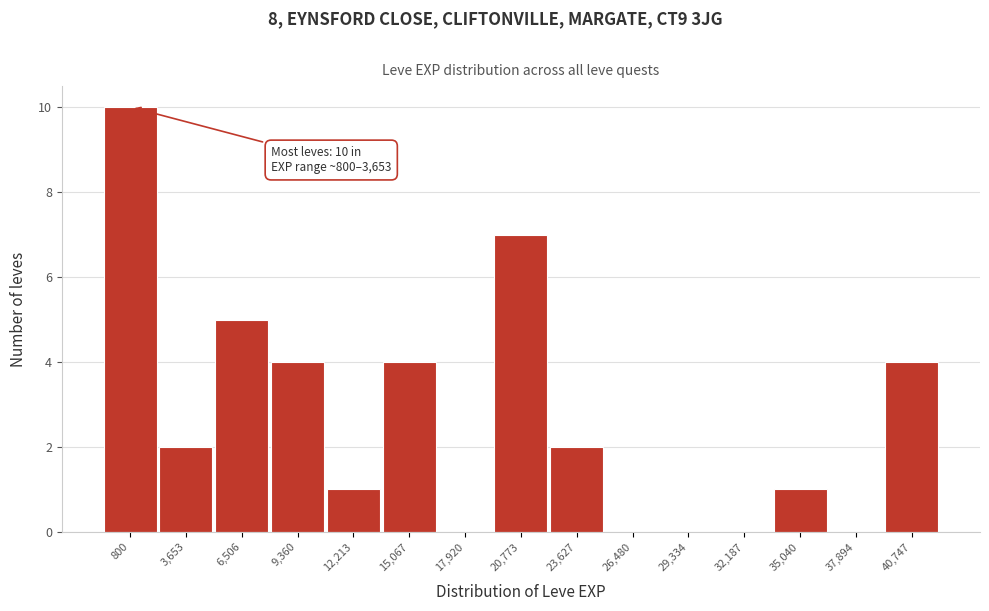

What is the change in value from 12,213 to 23,627?

+1